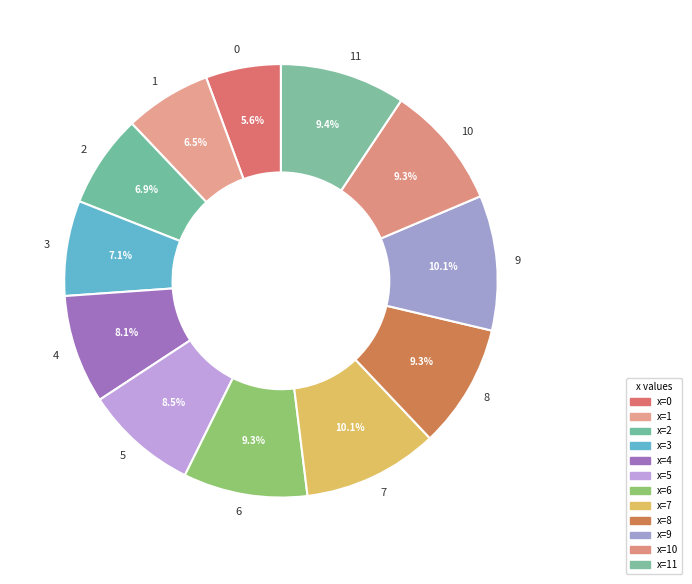

To the nearest percent, what percentage of the pie is 7?

10%